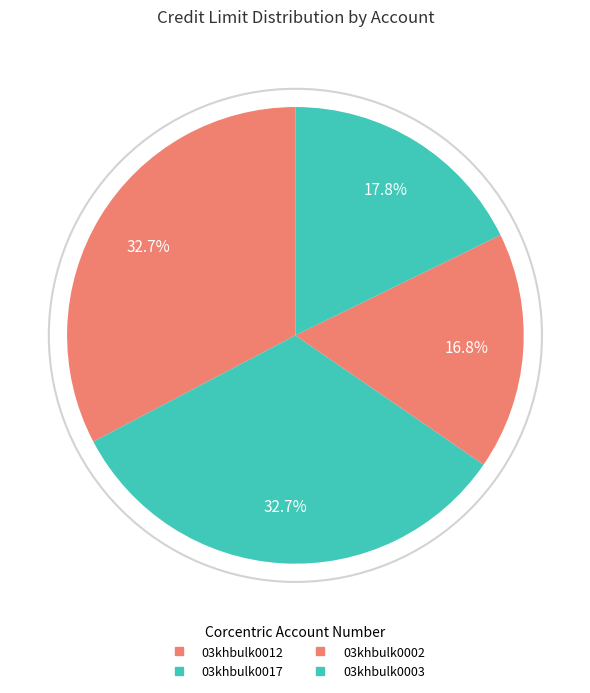

What percentage do 03khbulk0002 and 03khbulk0017 together represent?

49.5%